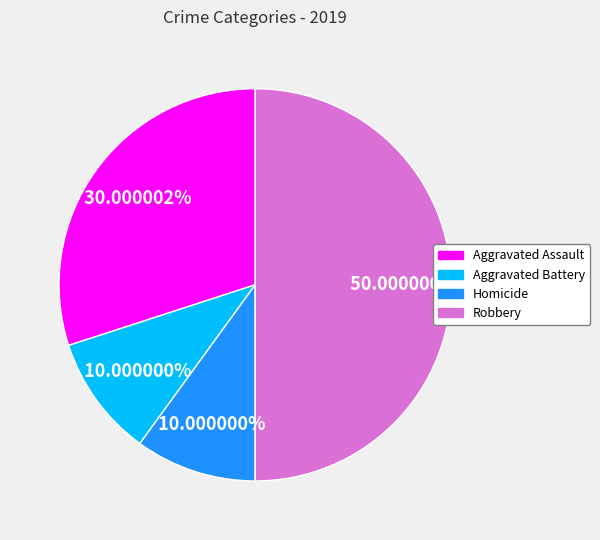

True or false: Robbery accounts for 61% of the total.

False